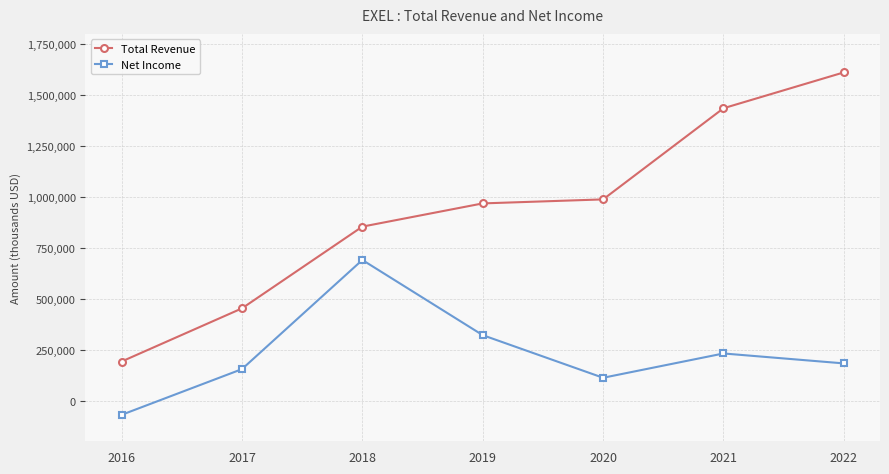

True or false: Total Revenue has more than 2 points higher than both neighbors.

False